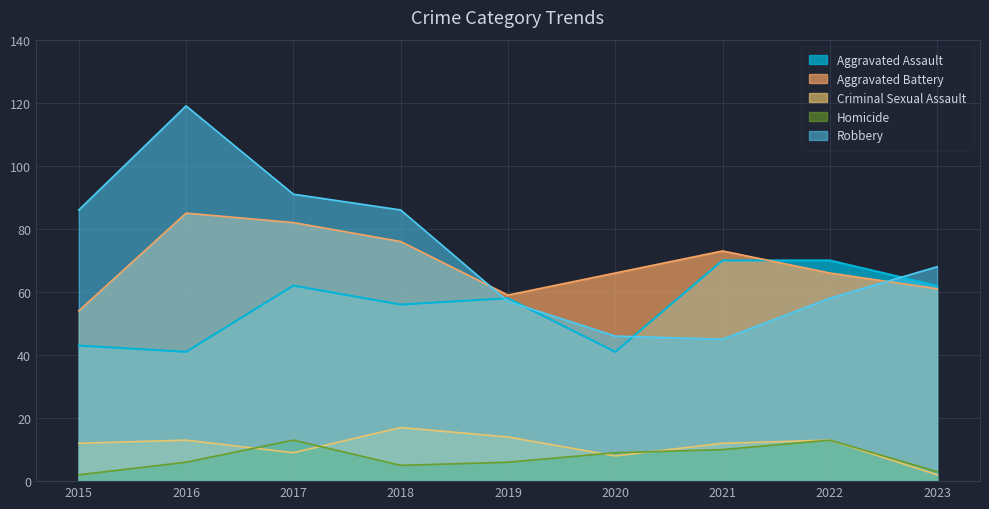

What are all the series names shown in the legend?

Aggravated Assault, Aggravated Battery, Criminal Sexual Assault, Homicide, Robbery